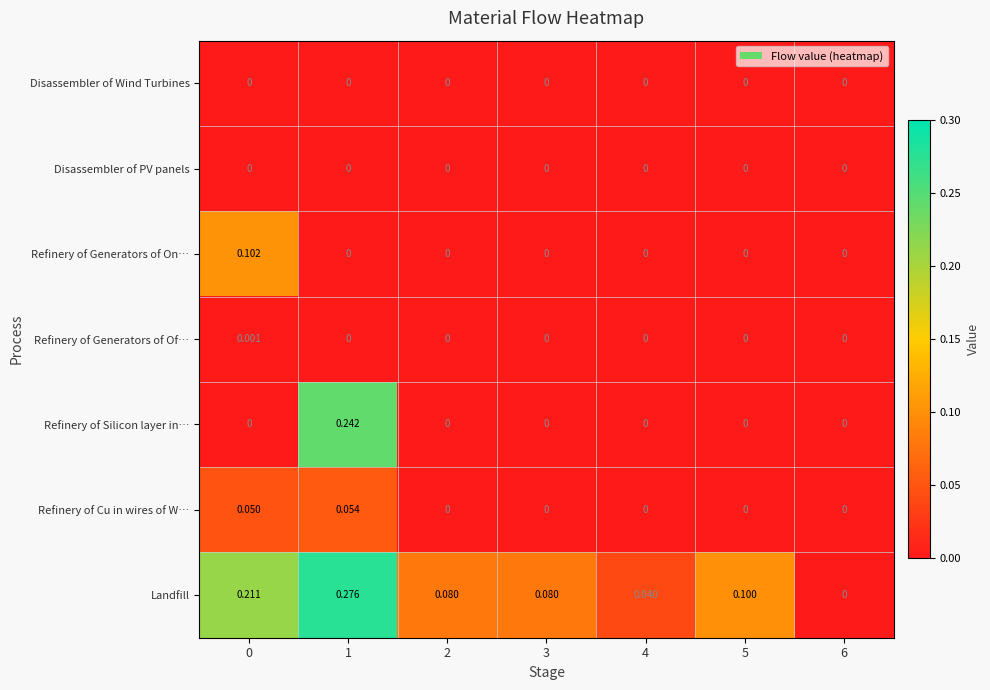

Between 1 and 5, which series saw the biggest shift?

Refinery of Silicon layer in…